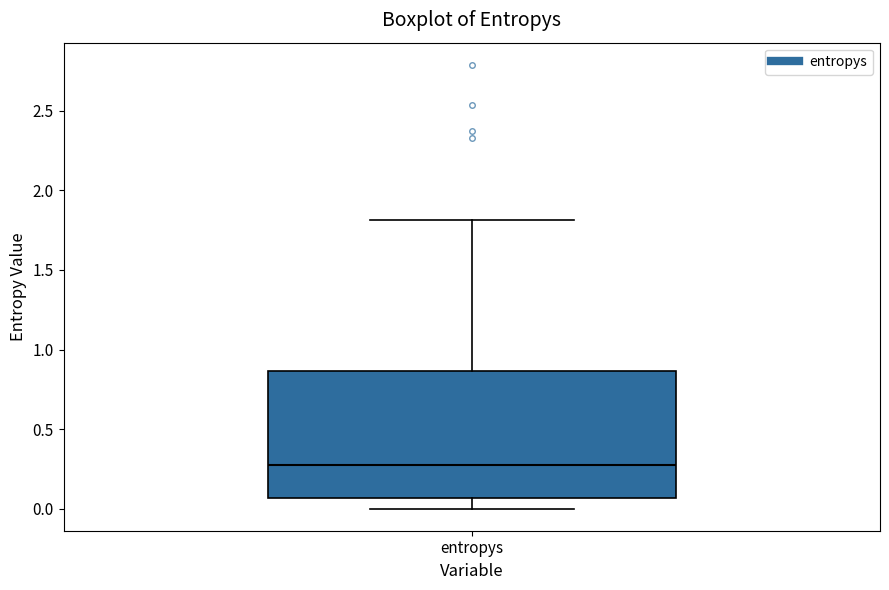

Transcribe this box plot: give where the median line is, the range the box spans, and where the two whiskers end, as read against the y-axis. The values are not printed on the chart, so give them approximately, as read against the axis.

median 0.25, box 0.05 to 0.85, whiskers 0.00 to 1.80